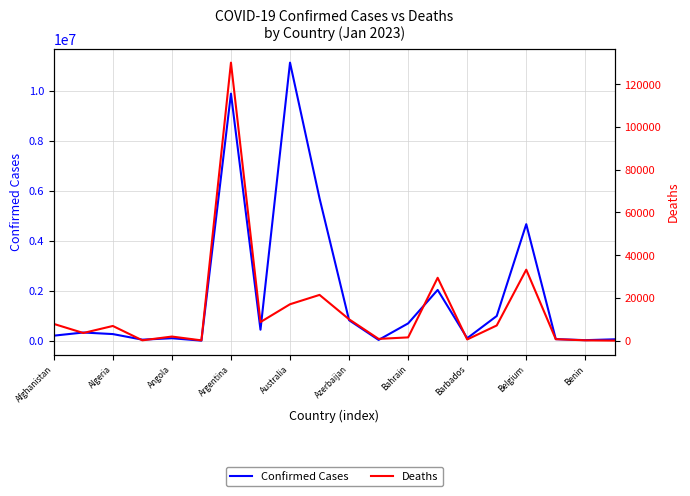

How many lines are shown in the chart?

2